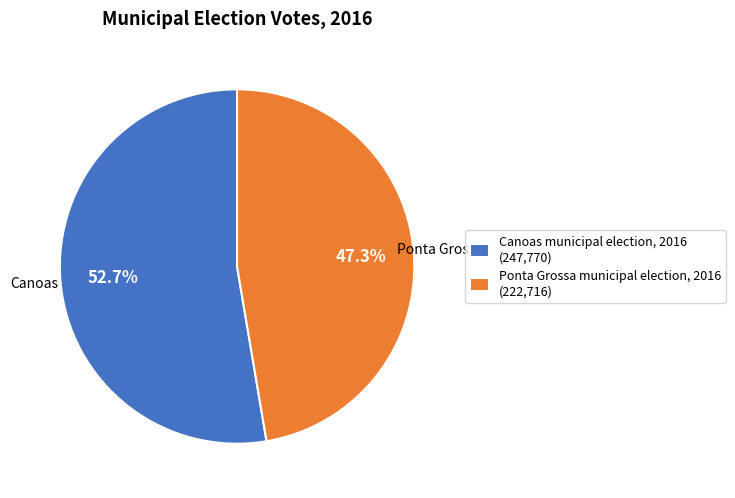

To the nearest percent, what percentage of the pie is Ponta Grossa municipal election, 2016?

47%